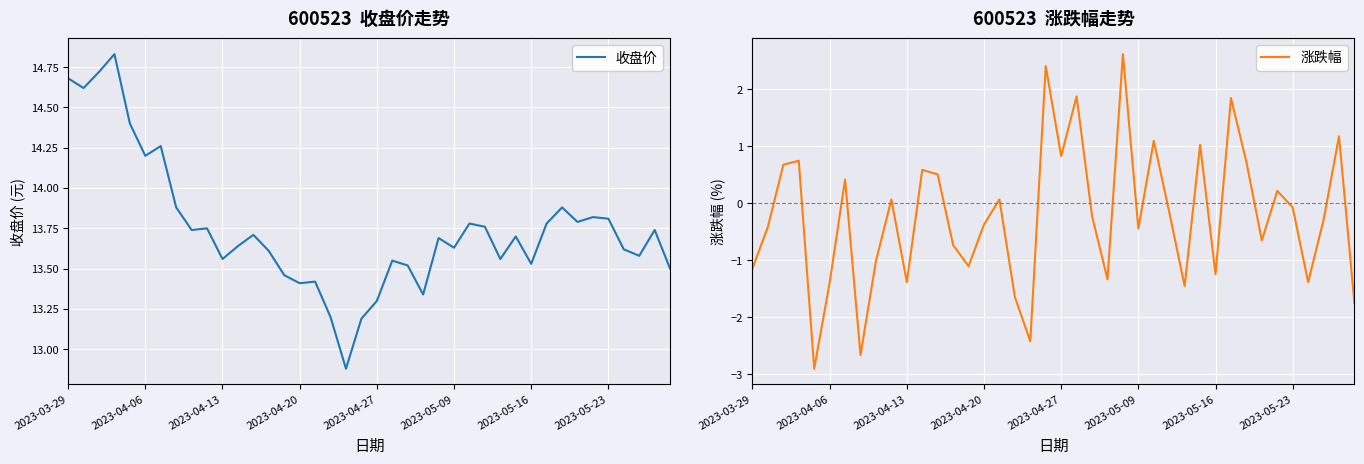

How many data points in 收盘价 are less than 13?

1